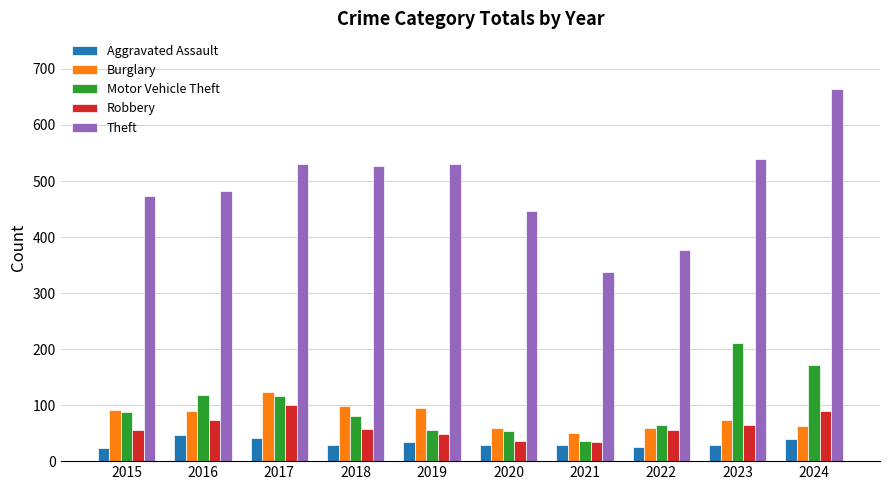

At which label does Theft reach its minimum?

2021